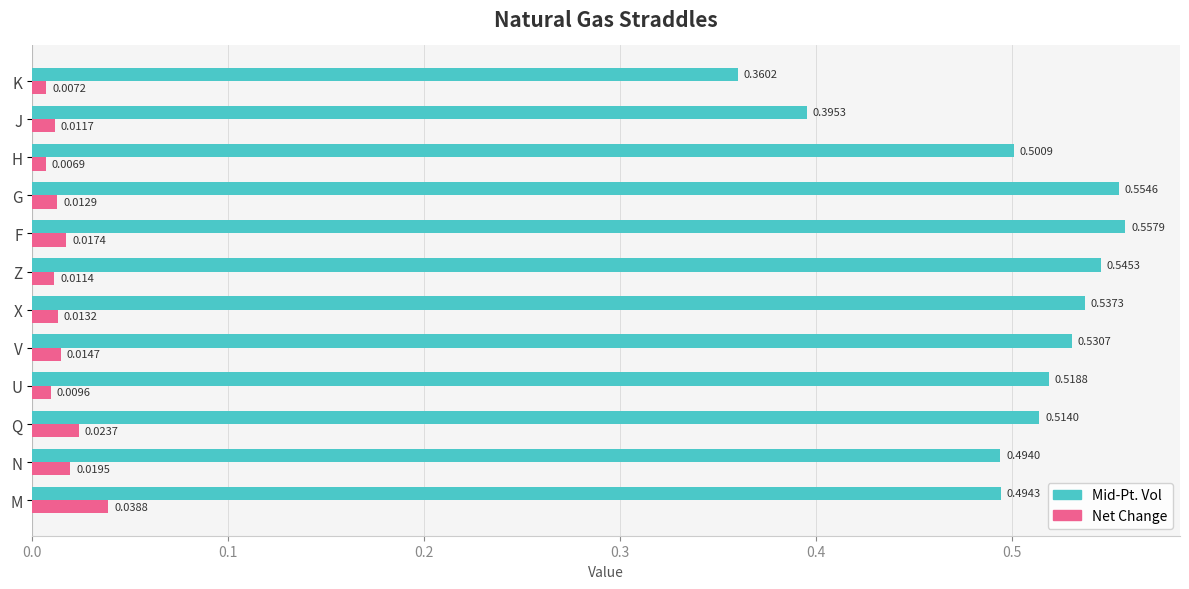

Is the value of Mid-Pt. Vol at F greater than the value of Net Change at U?

Yes